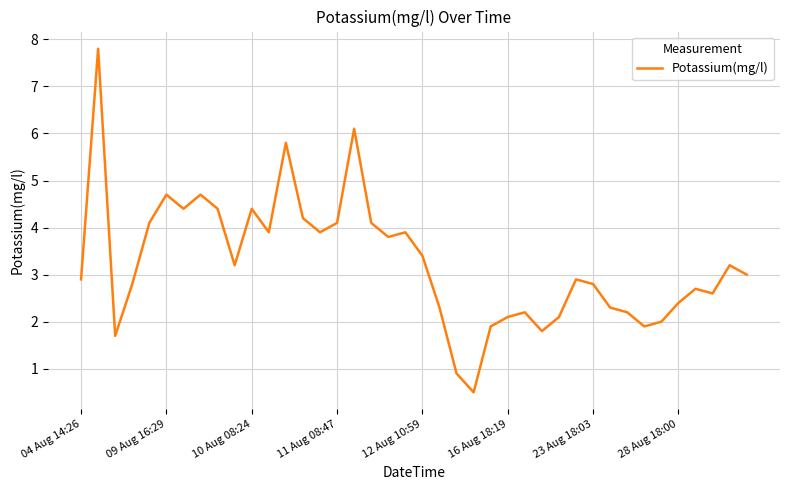

Does the chart display data point markers on the line(s)?

No